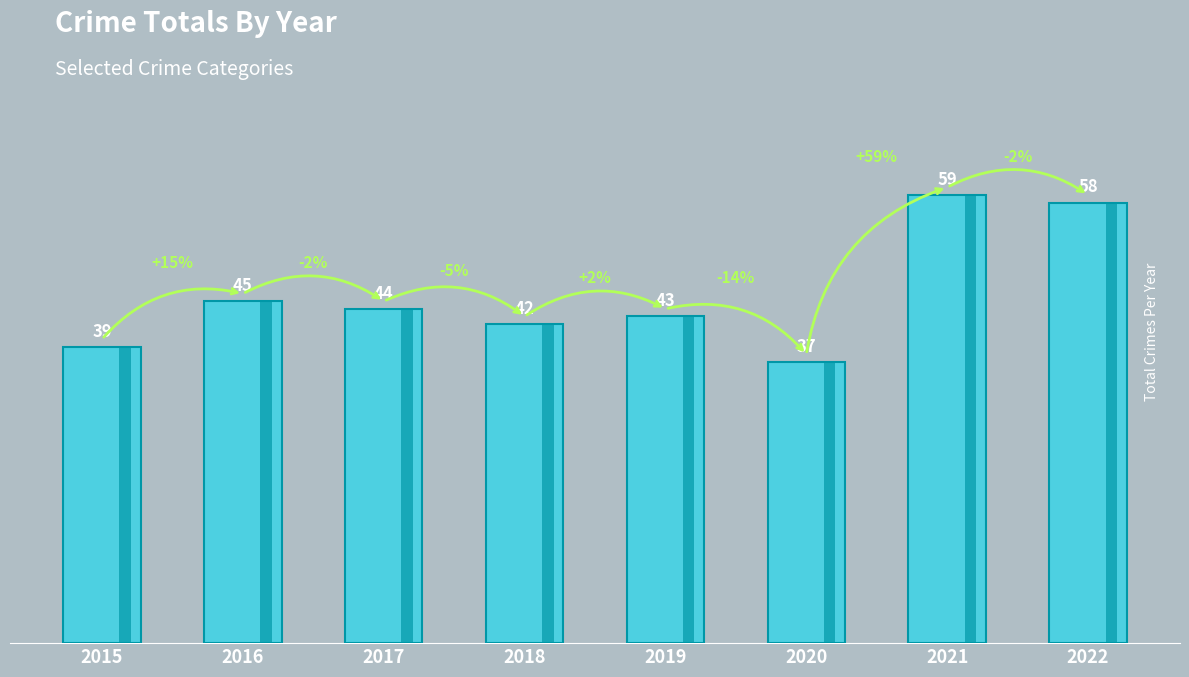

Reading right to left, extract all data points from this chart.

58	59	37	43	42	44	45	39